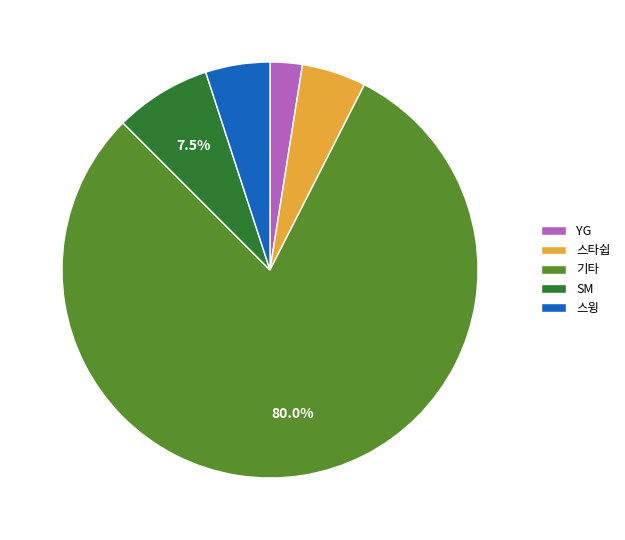

How many segments does this pie chart have?

5